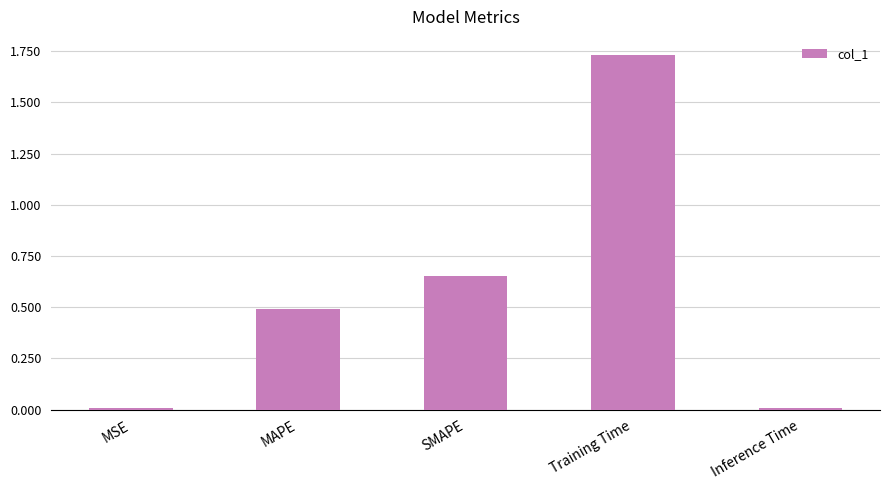

True or false: the data shows 2.8 at Training Time.

False